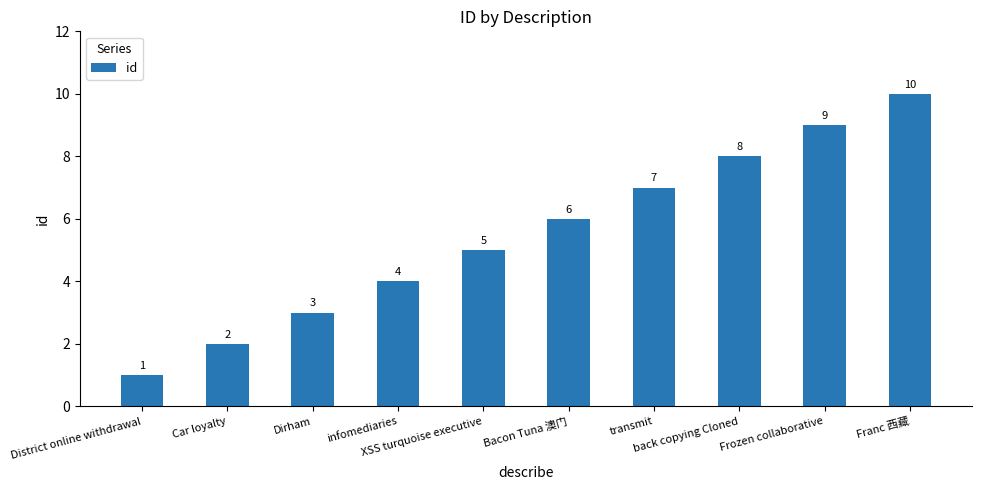

What is the value of the 6th bar from the left?

6